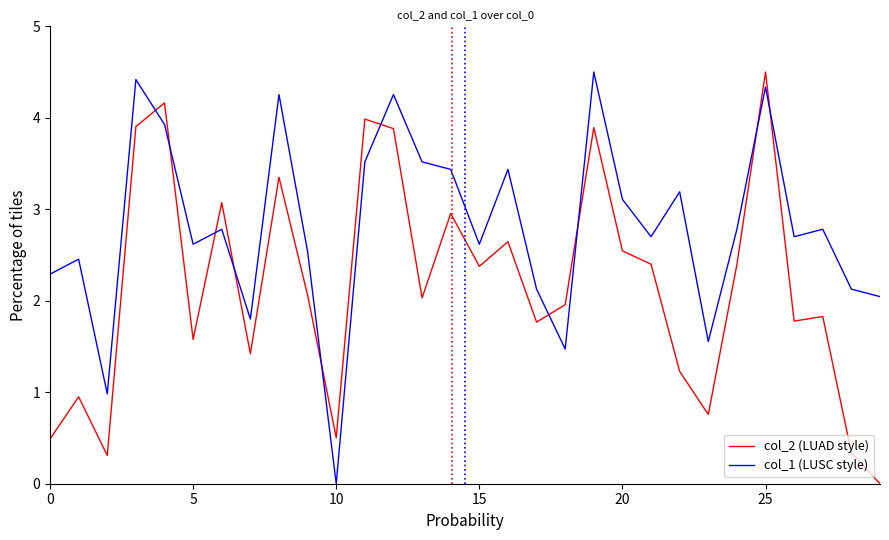

List the series in order of their overall mean, lowest first.

col_2 (LUAD style), col_1 (LUSC style)